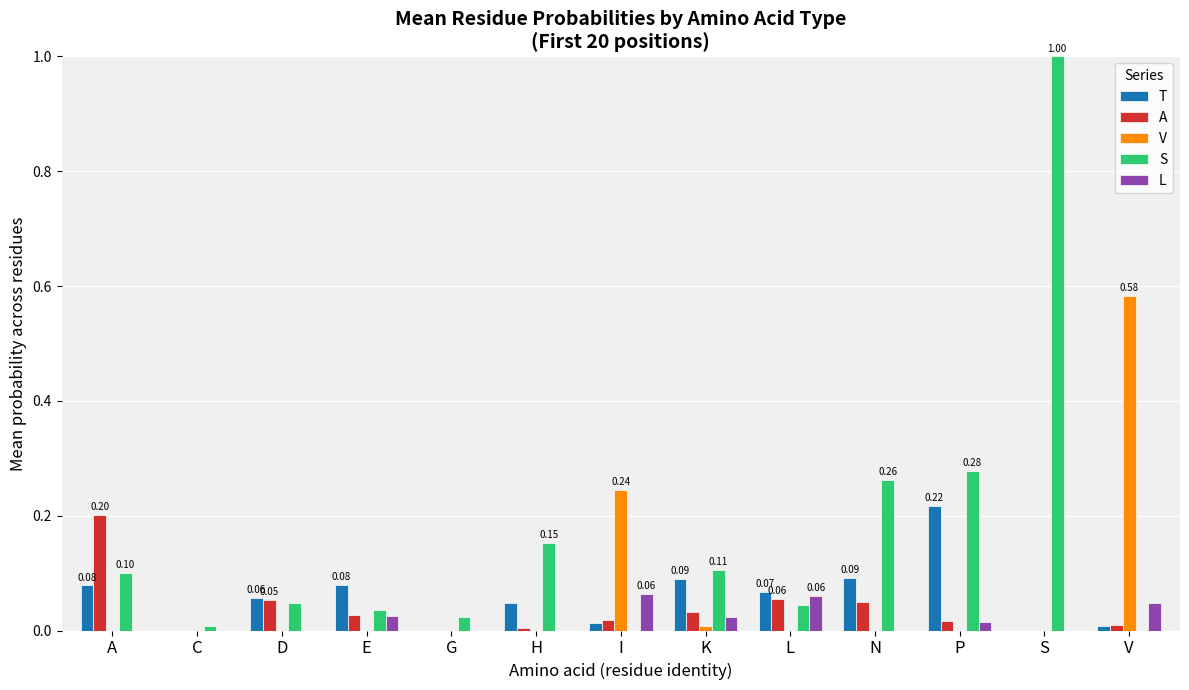

Are the bars horizontal?

No